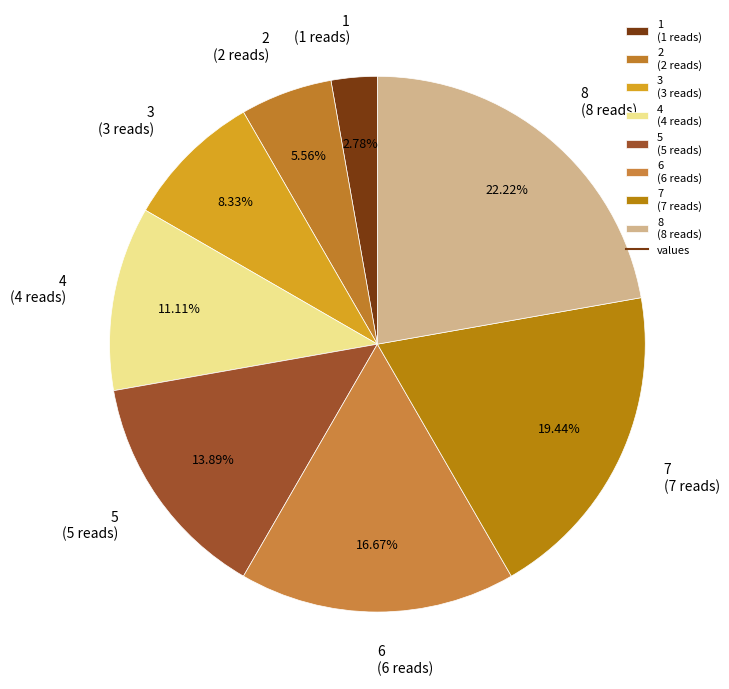

Combined, do 8 (8 reads) and 1 (1 reads) account for over 50%?

No